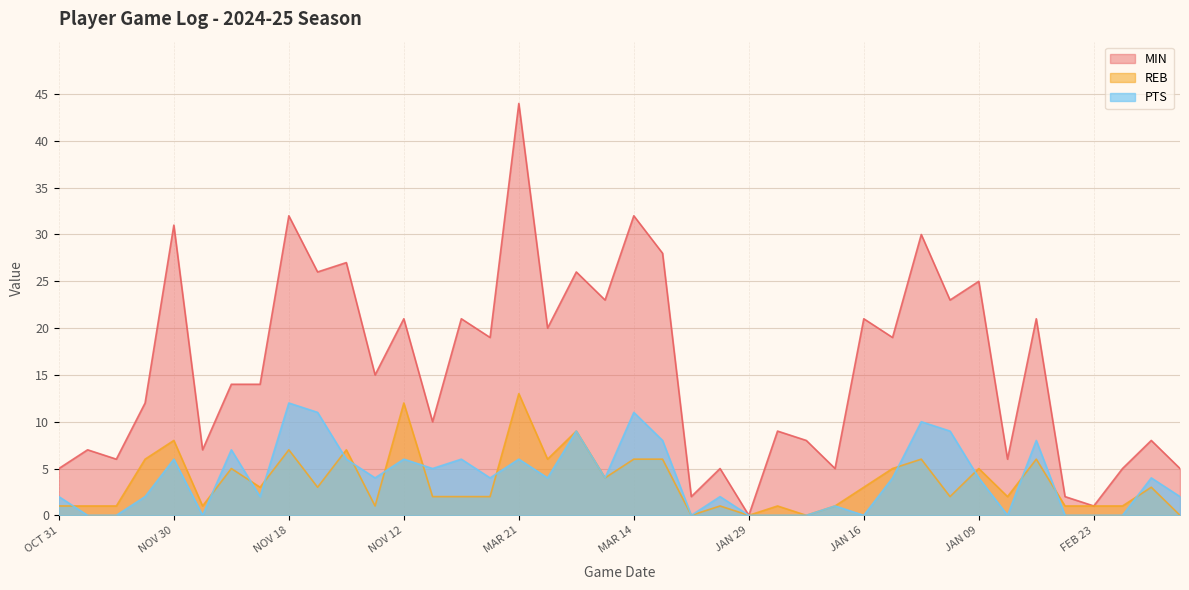

The PTS series shows 12 at NOV 18. True or false?

True